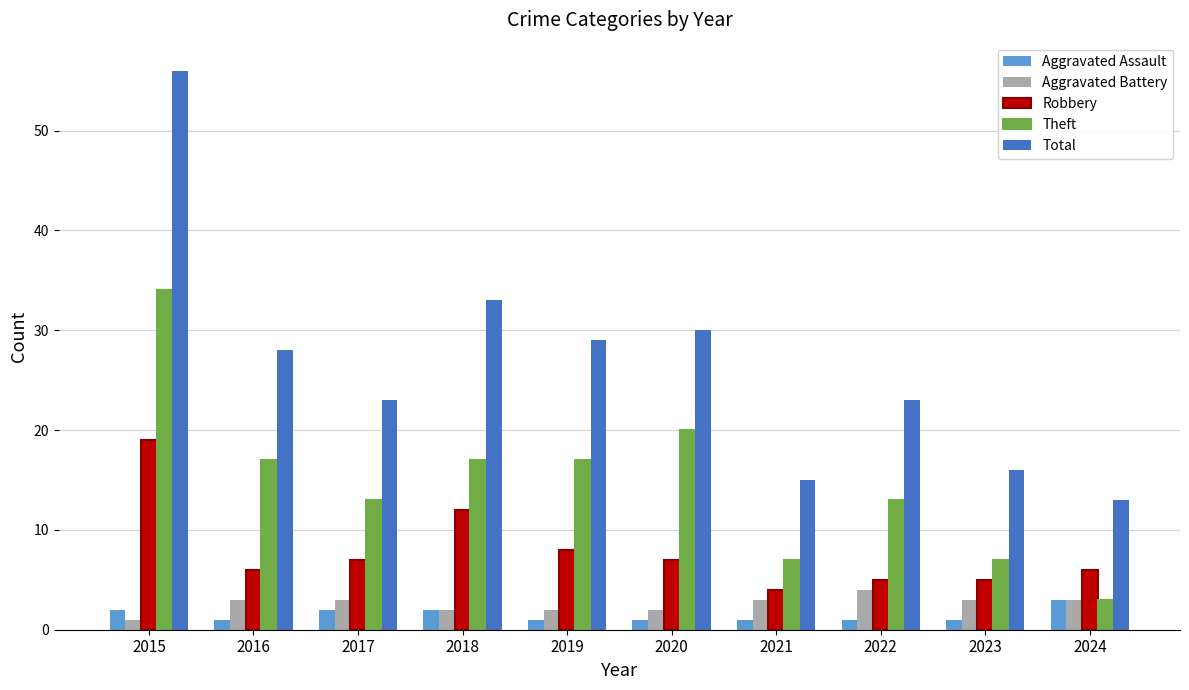

What is the sum of the Aggravated Assault values at 2017 and 2024?

5